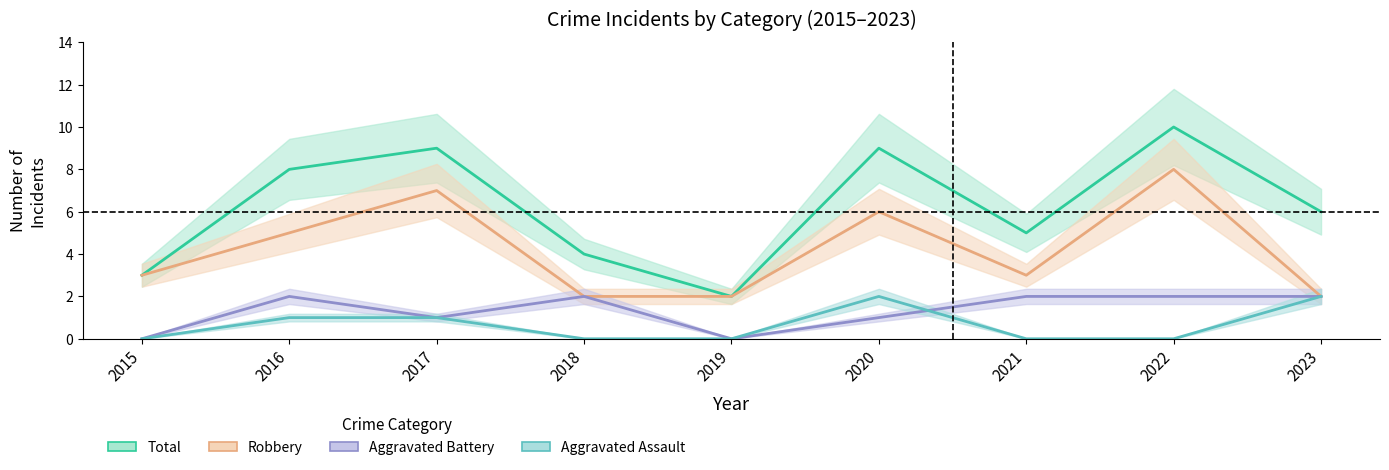

How many interior local peaks does the Total series have?

3